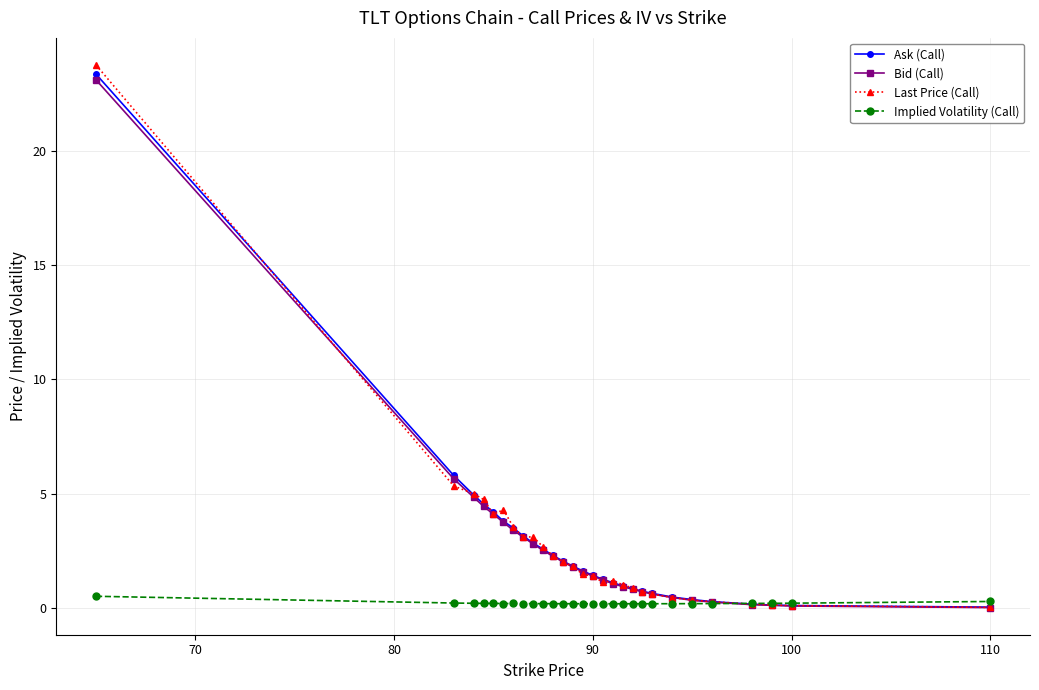

What is the highest value of the Bid (Call) series?

23.1